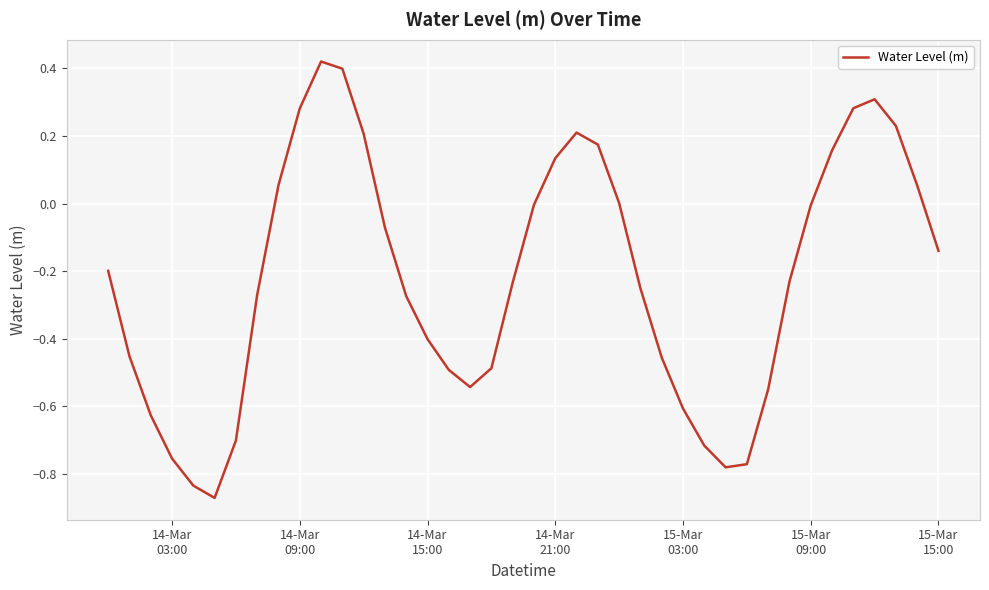

What is the difference between the maximum and minimum values?

1.3